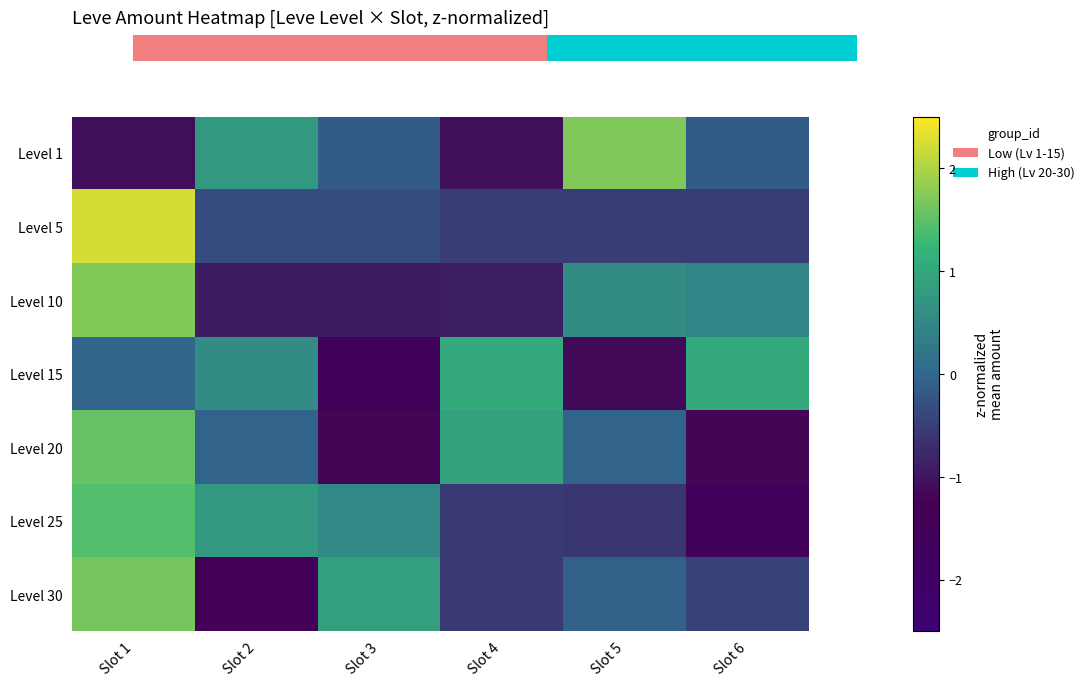

How many values in the row_5 series are below 0?

3